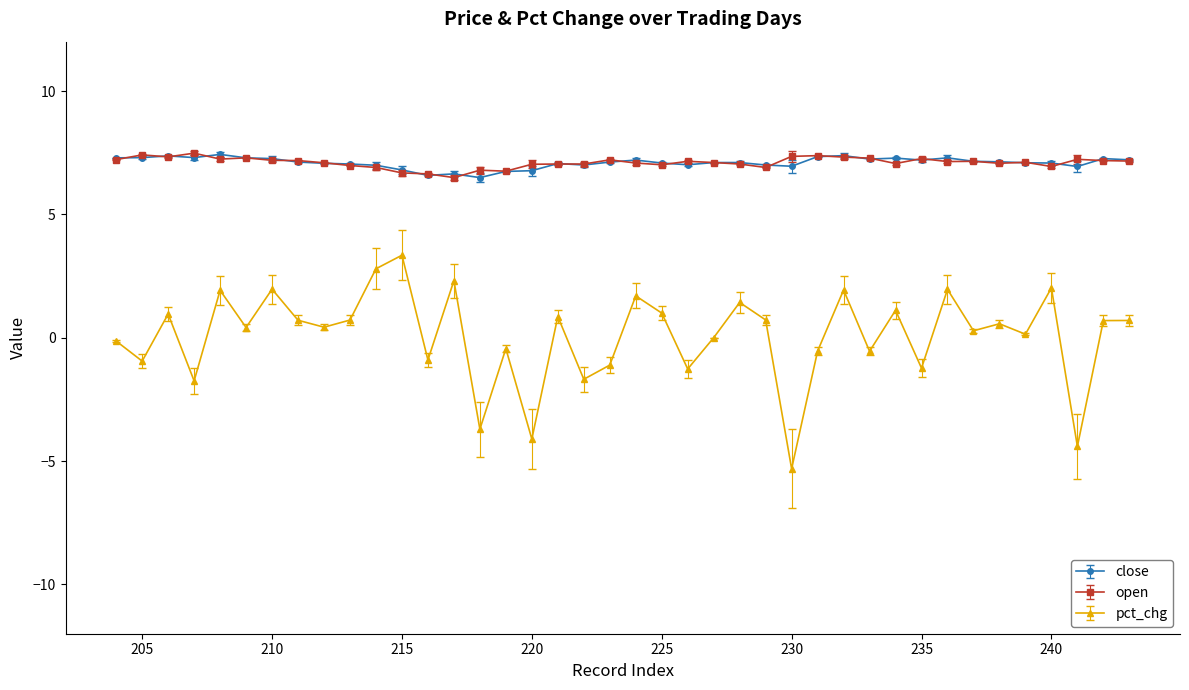

Is this an area chart (filled region under the line)?

No